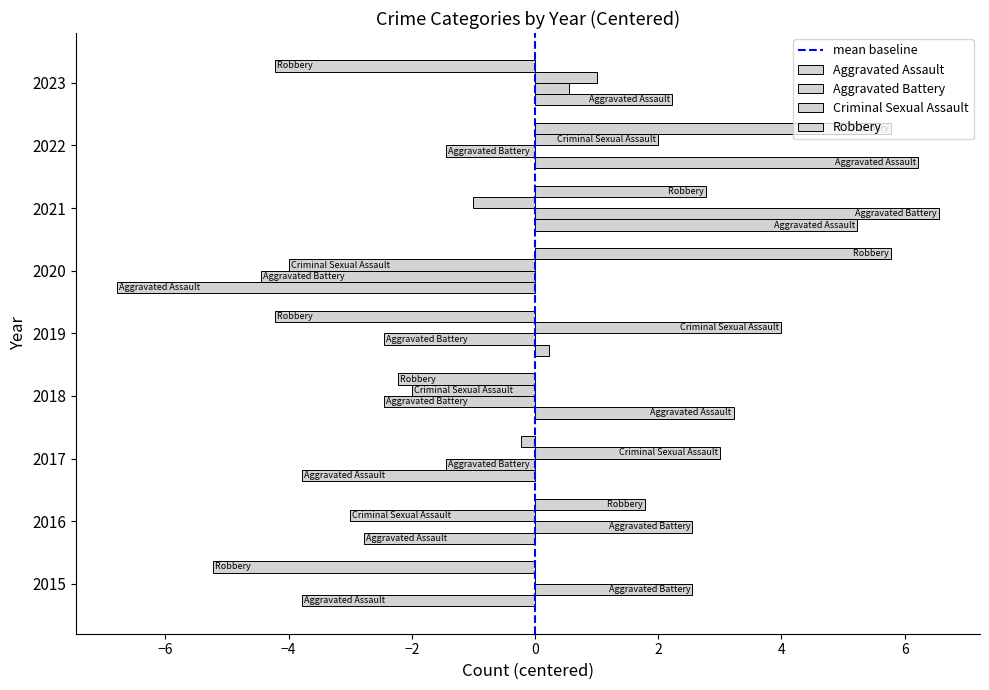

Reading left to right, extract all data points from this chart.

Aggravated Assault: 2015=-3.8	2016=-2.8	2017=-3.8	2018=3.2	2019=0.2	2020=-6.8	2021=5.2	2022=6.2	2023=2.2
Aggravated Battery: 2015=2.6	2016=2.6	2017=-1.4	2018=-2.4	2019=-2.4	2020=-4.4	2021=6.6	2022=-1.4	2023=0.6
Criminal Sexual Assault: 2015=0.0	2016=-3.0	2017=3.0	2018=-2.0	2019=4.0	2020=-4.0	2021=-1.0	2022=2.0	2023=1.0
Robbery: 2015=-5.2	2016=1.8	2017=-0.2	2018=-2.2	2019=-4.2	2020=5.8	2021=2.8	2022=5.8	2023=-4.2